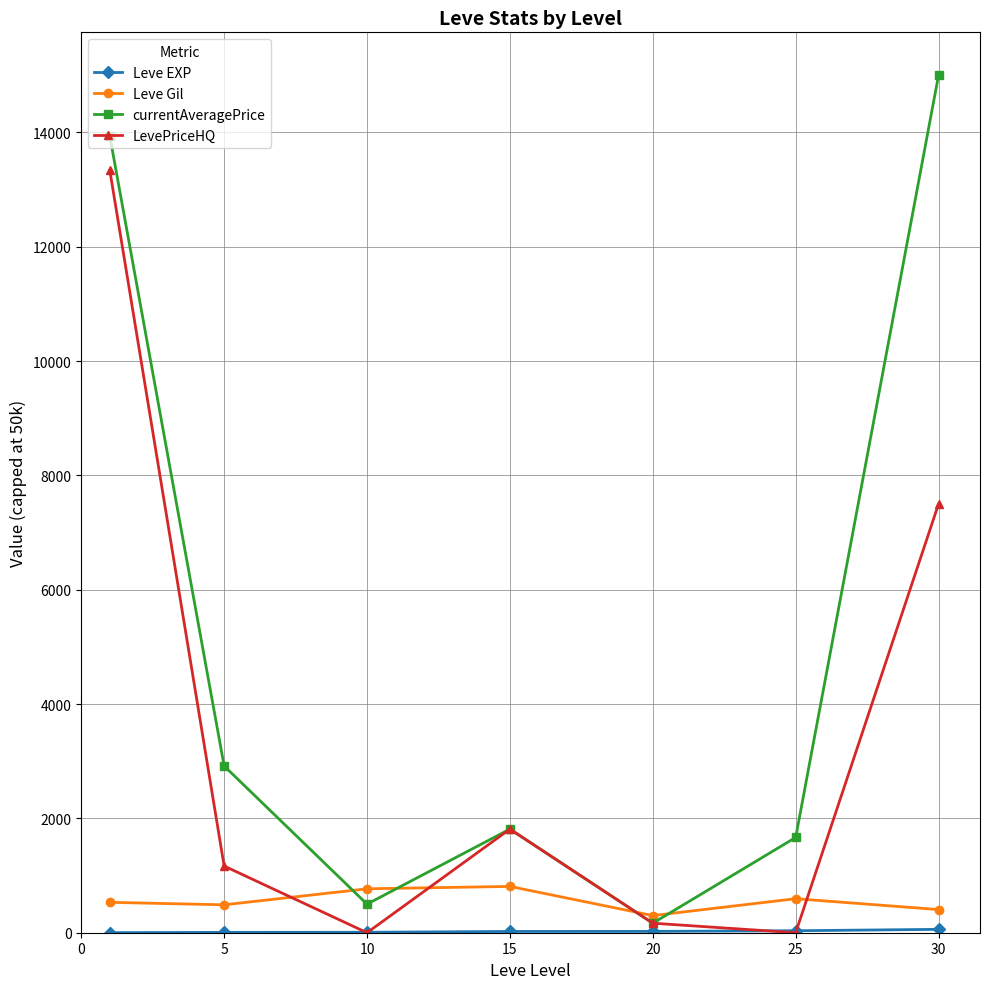

In currentAveragePrice, how many points are lower than both neighbors (excluding endpoints)?

2